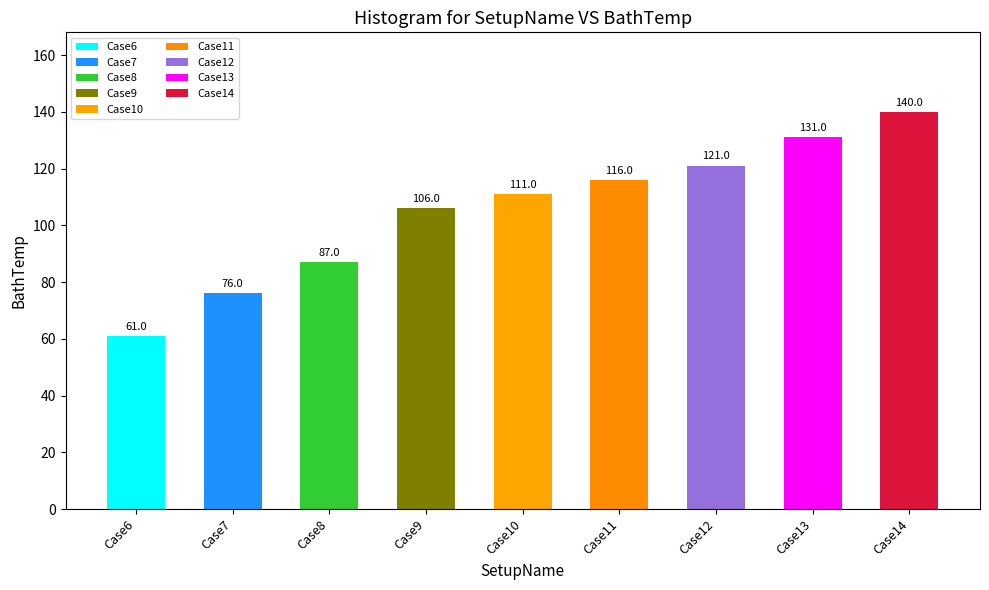

Approximately how many times larger is the value at Case11 compared to Case12?

1.0